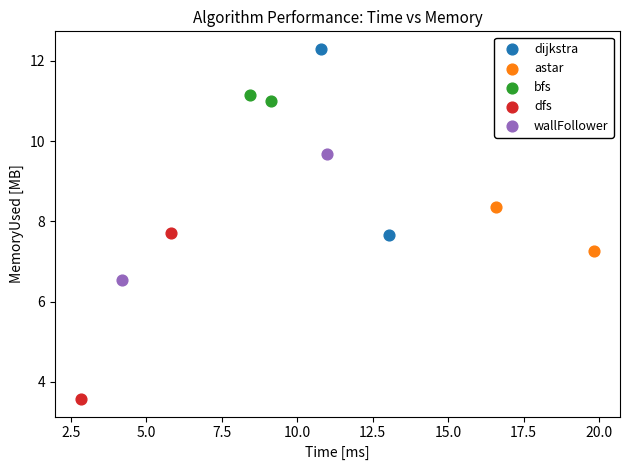

What are all the series names shown in the legend?

dijkstra, astar, bfs, dfs, wallFollower